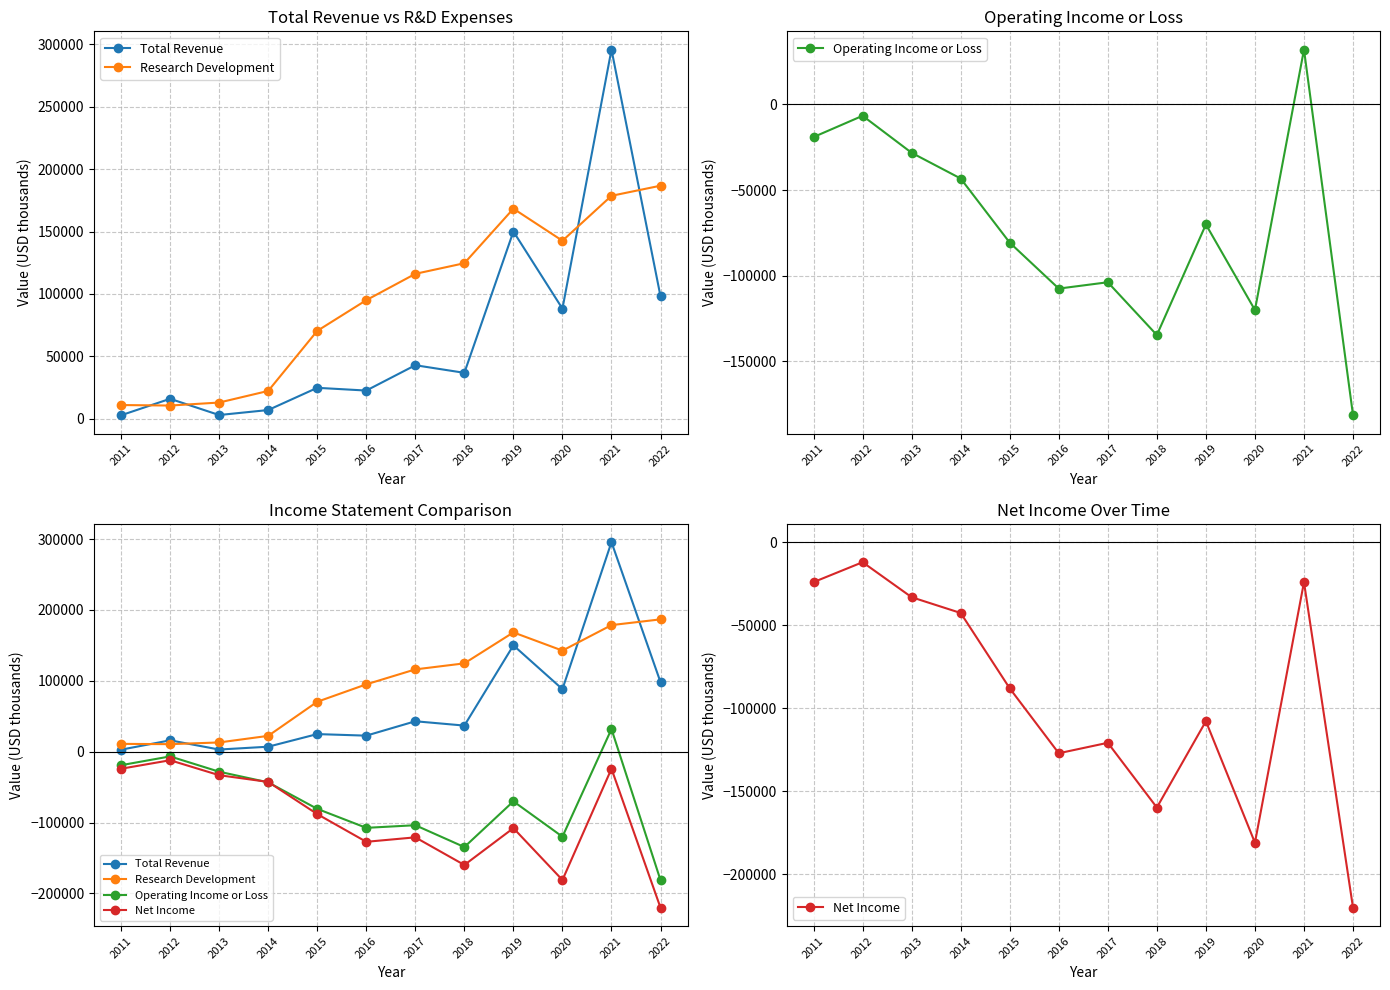

How many interior local valleys does the Net Income series have?

3